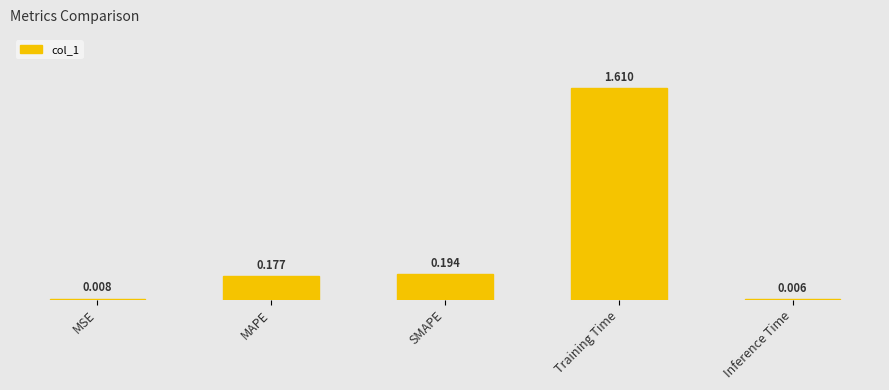

At which category does the chart reach its minimum across all series?

Inference Time